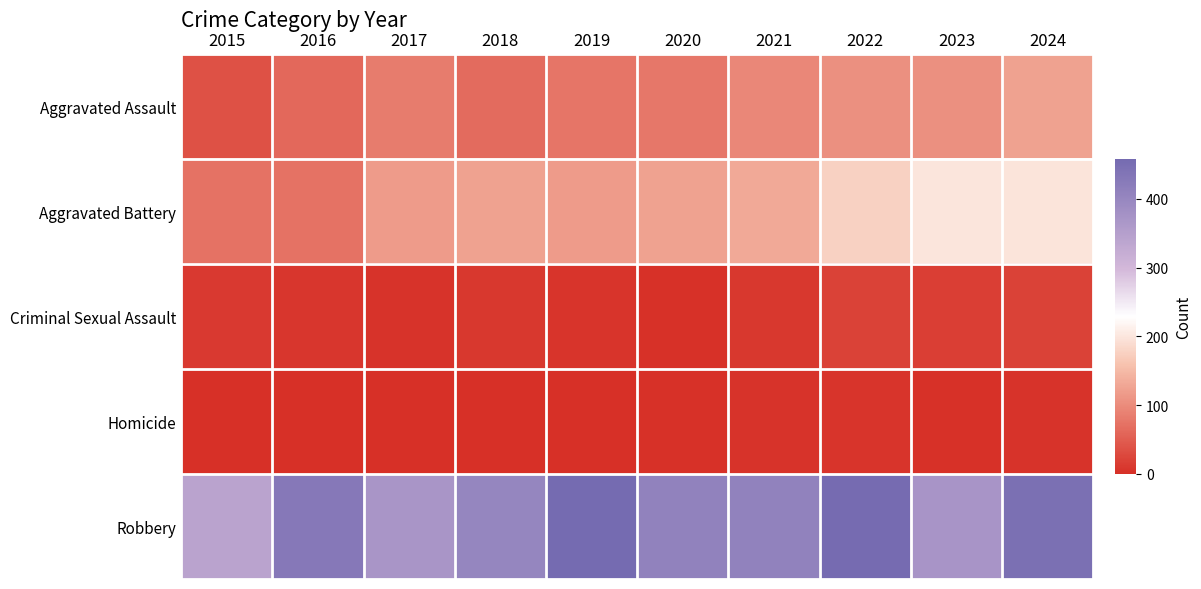

At how many categories does at least one series exceed 291?

10